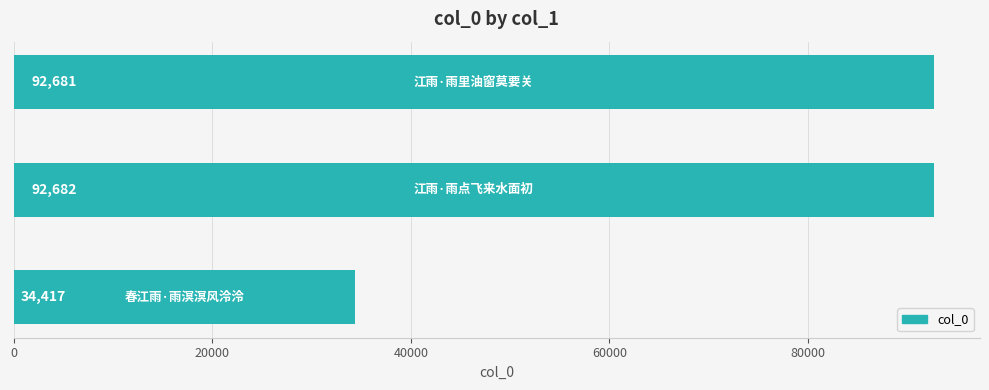

What is the average value?

73260